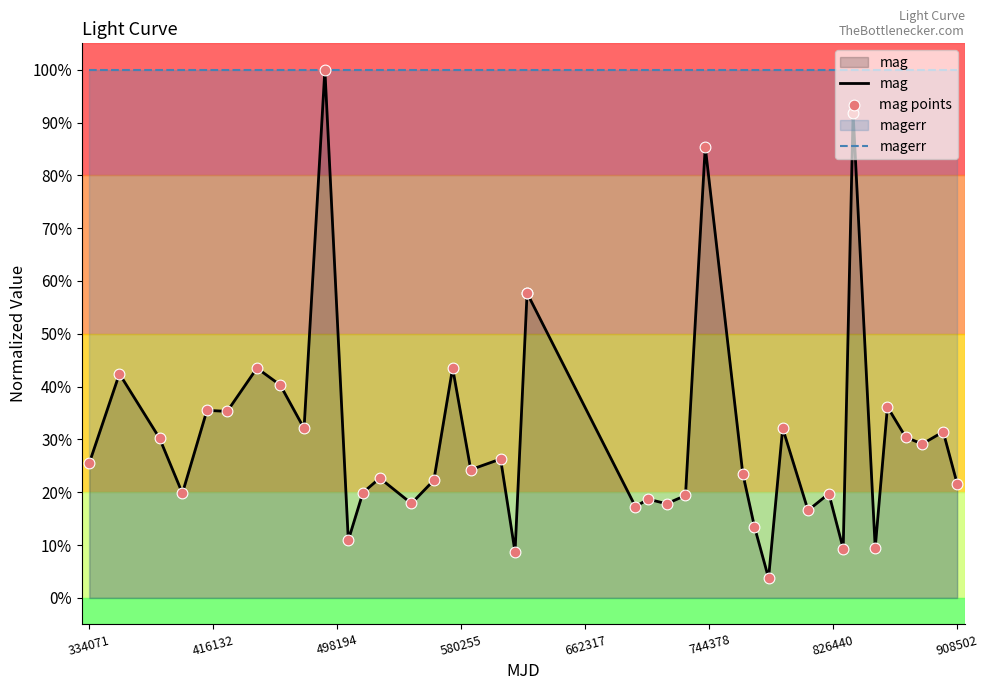

What are all the series names shown in the legend?

mag, magerr, mag points